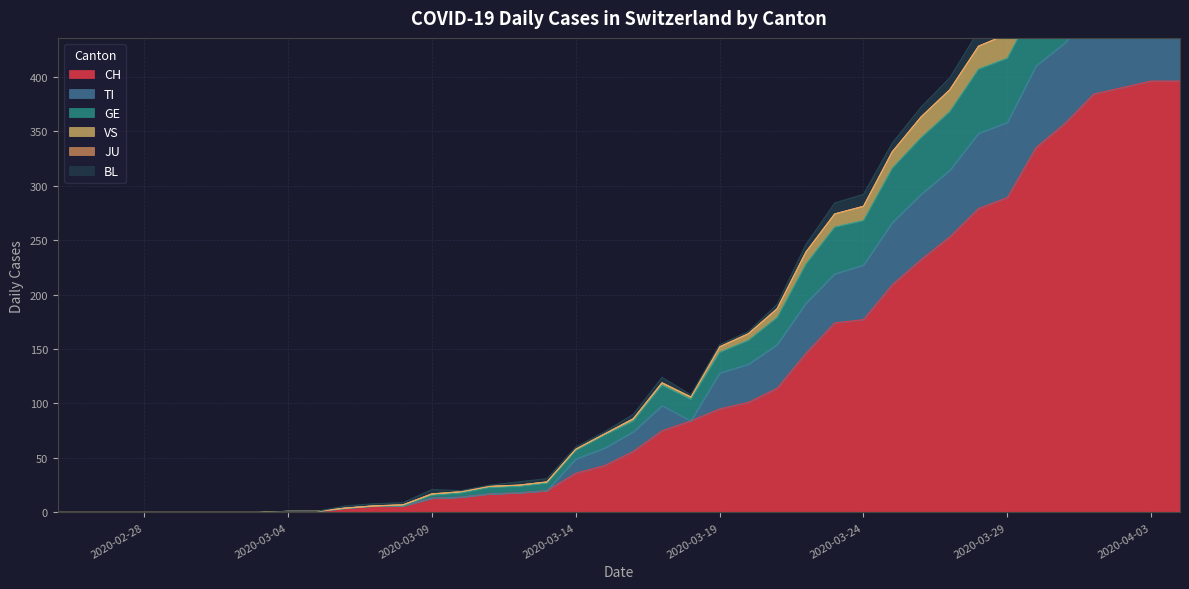

What is the sum of all VS values?

7287